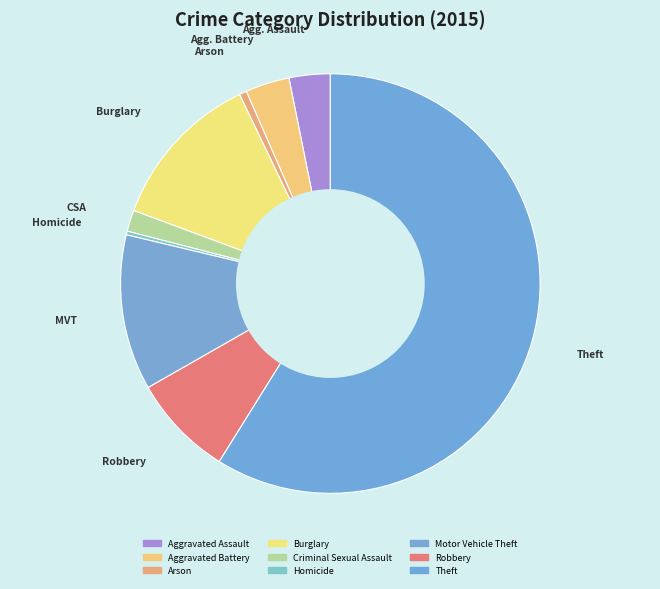

Count the number of slices in the pie.

9